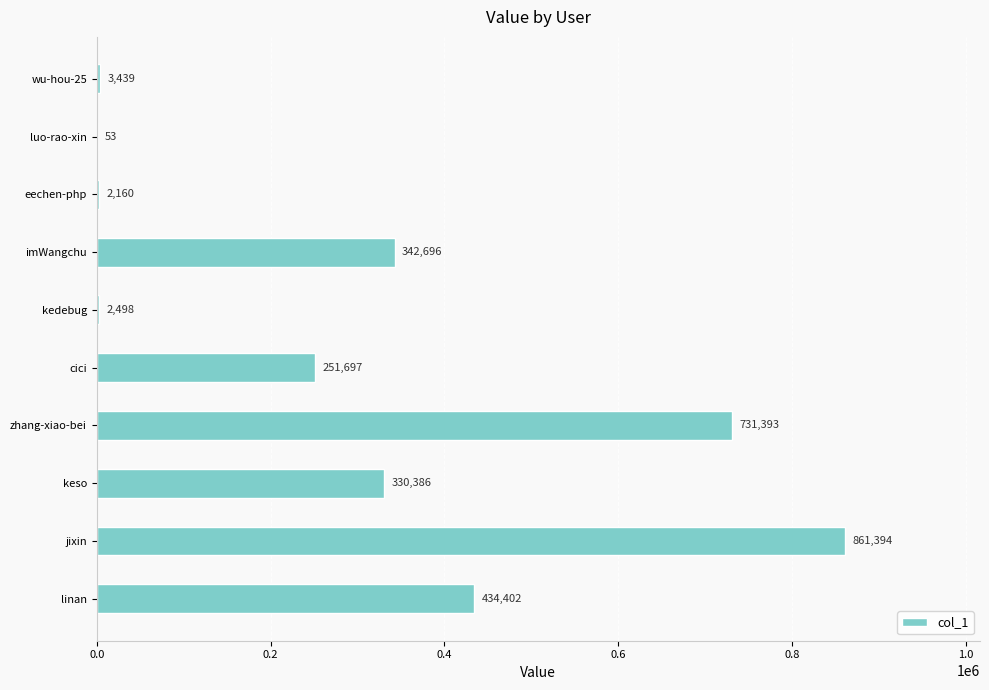

Read the value at keso.

330386